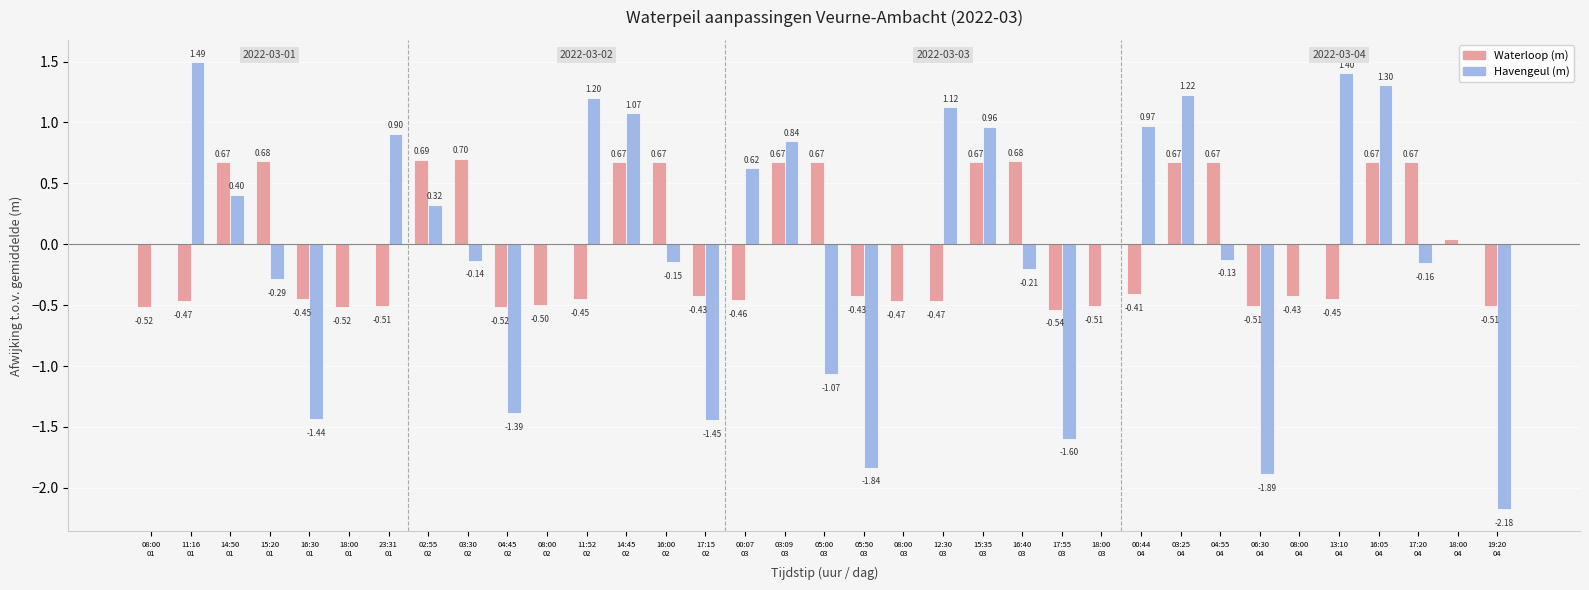

How many values in Waterloop (m) are above zero?

15